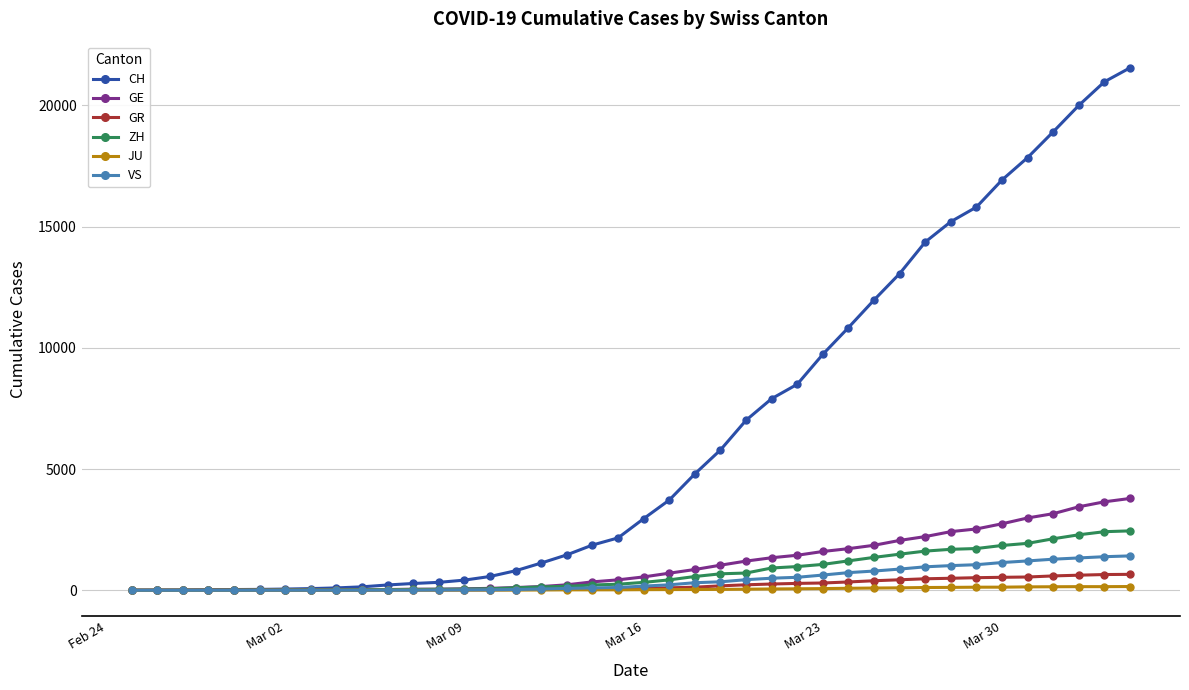

What is the sum of all GE values?

42916